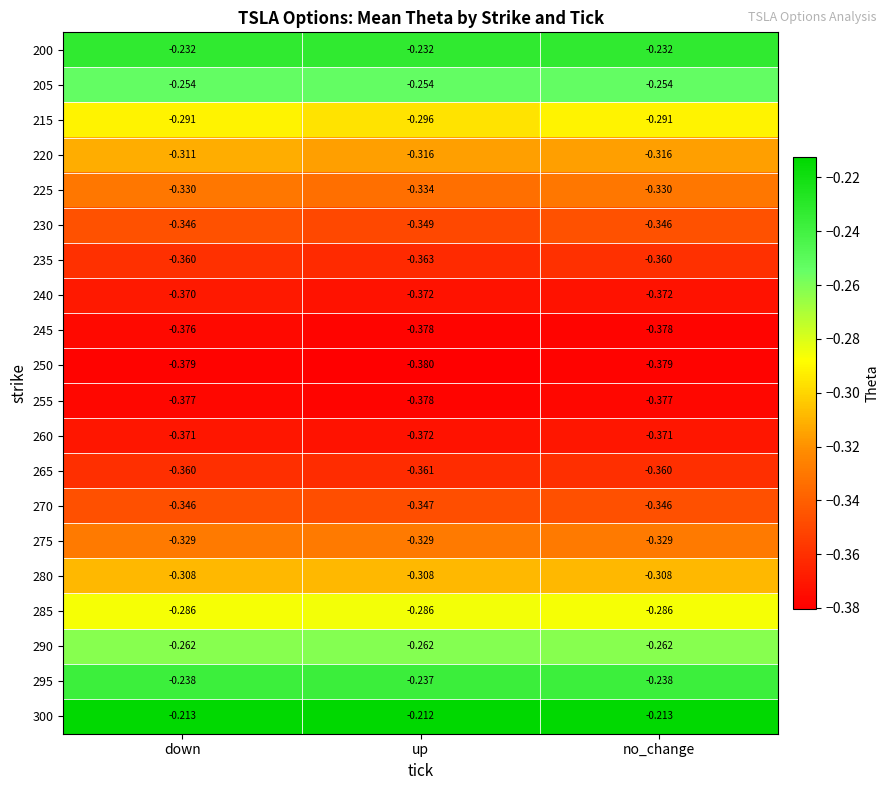

At which category does the chart reach its minimum across all series?

up